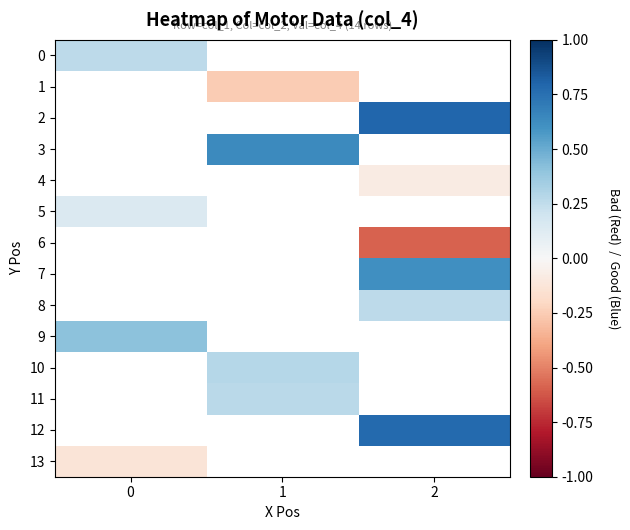

At how many categories does at least one series exceed 0?

3